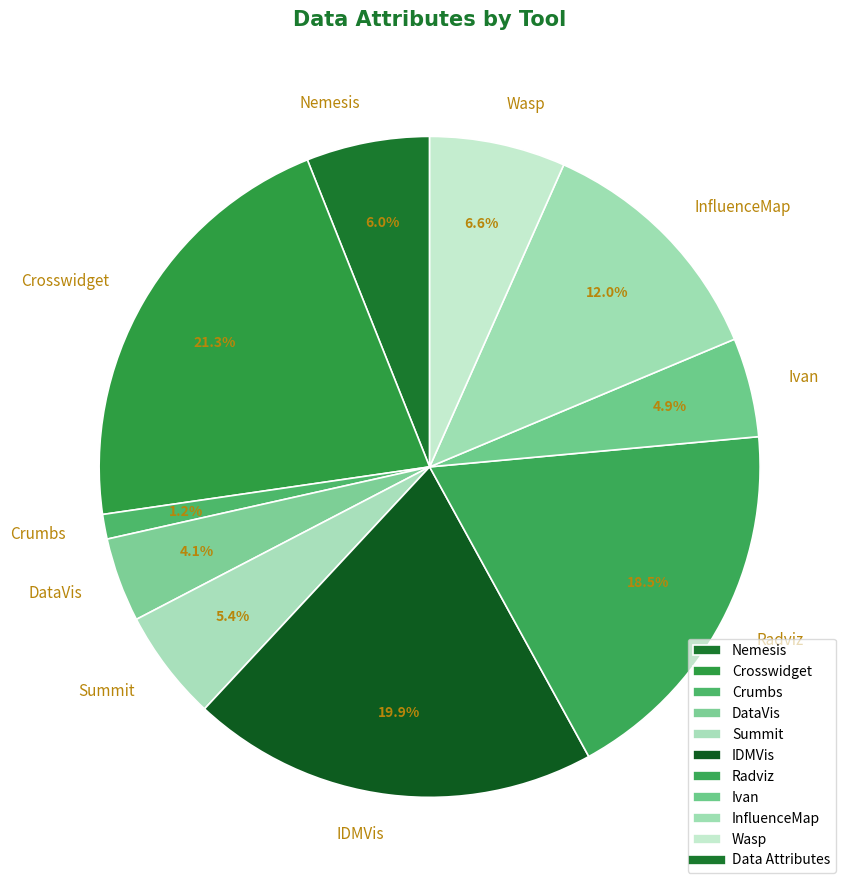

To the nearest percent, what percentage of the pie is IDMVis?

20%